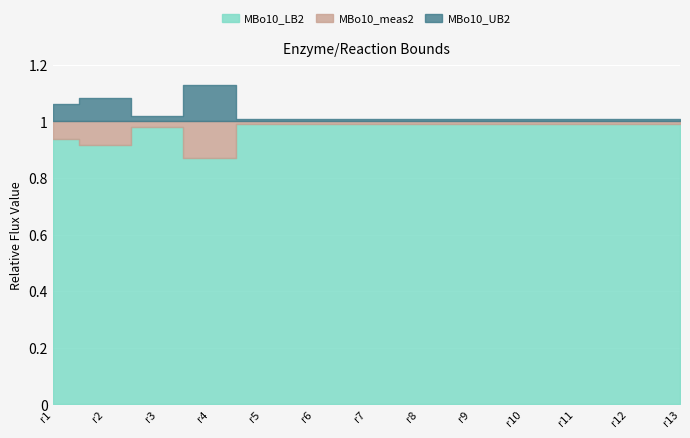

What is the total value across all series at r4?

3.0